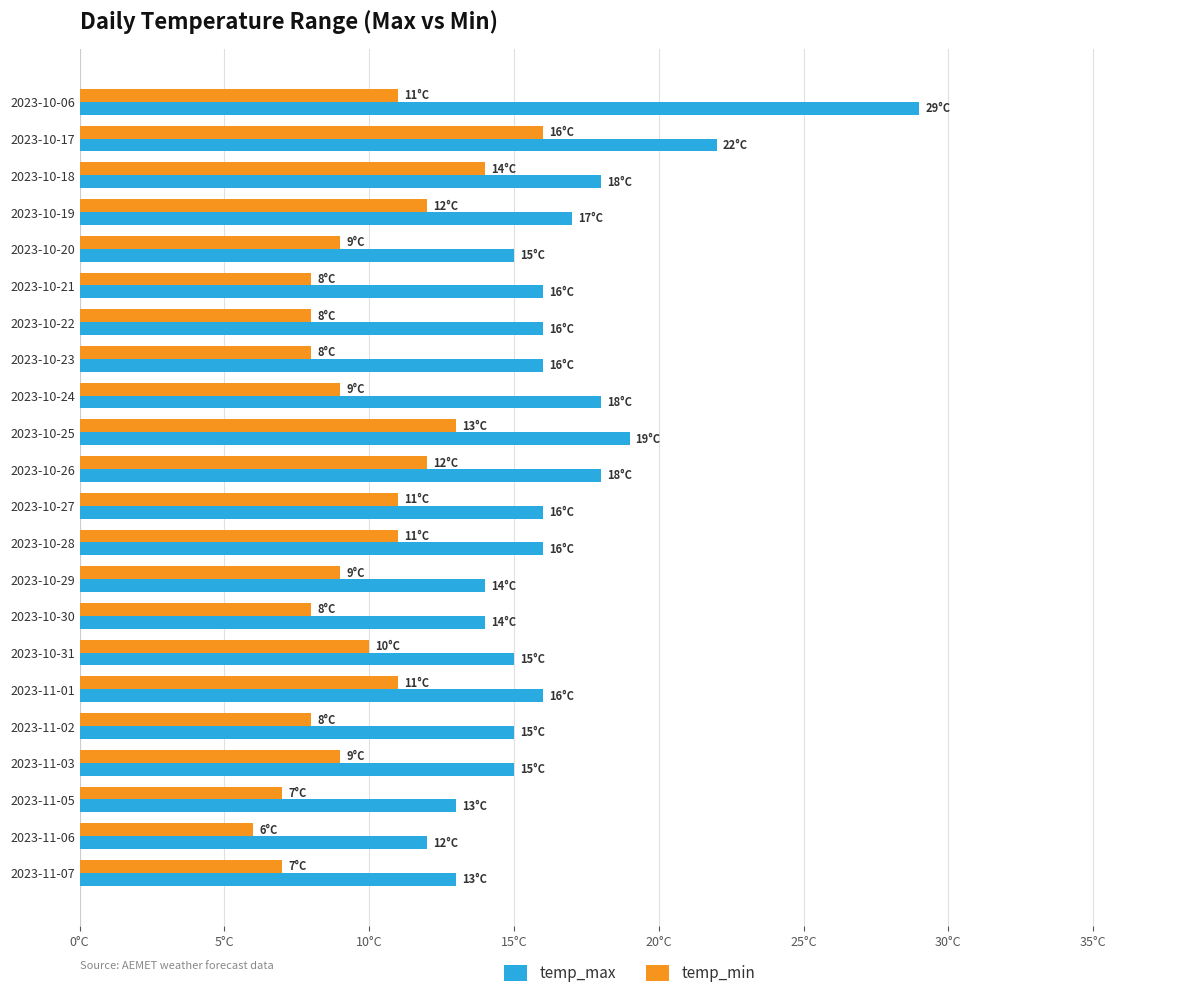

What position from the right is 2023-11-06?

2